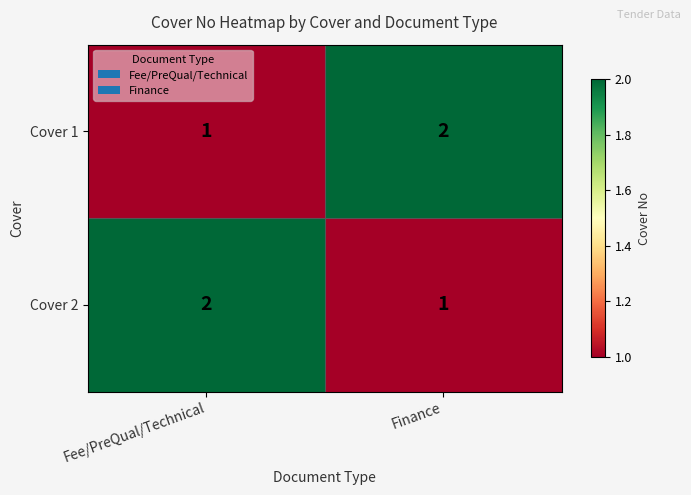

Reading left to right, extract all data points from this chart.

Cover 1: 1	2
Cover 2: 2	1